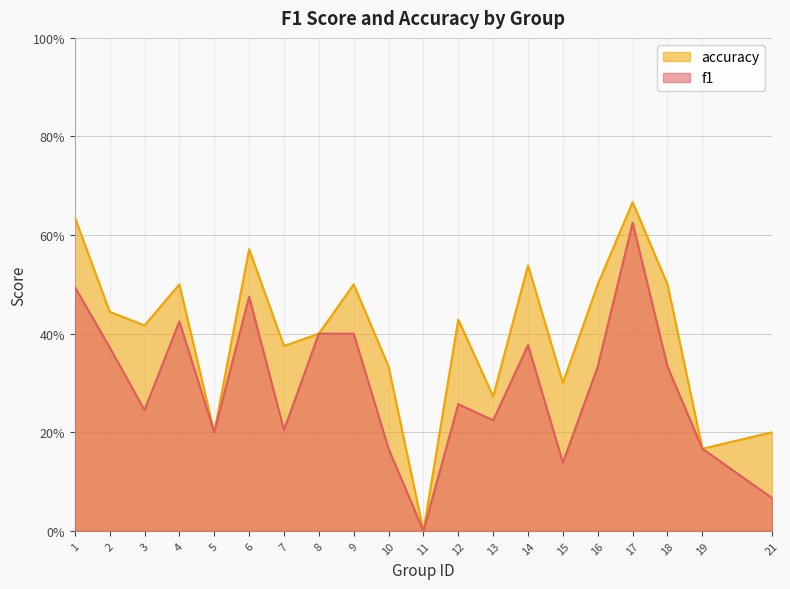

What is the average value of the f1 series?

0.3